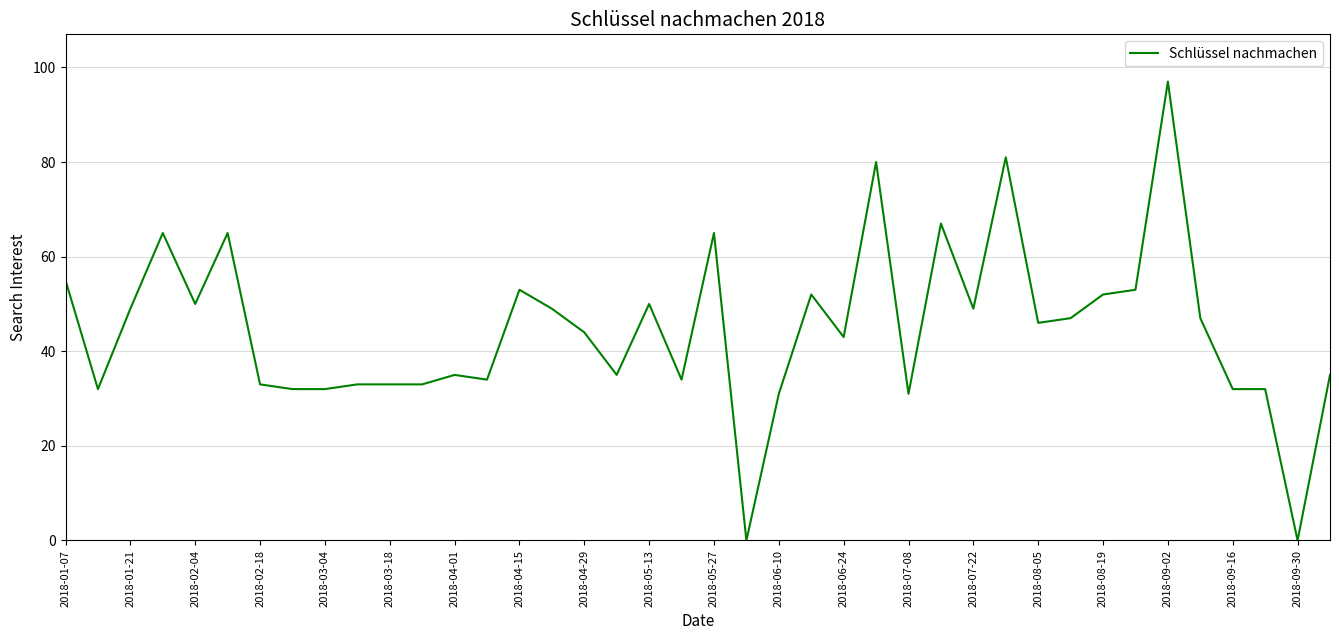

What is the difference between the maximum and minimum values?

97